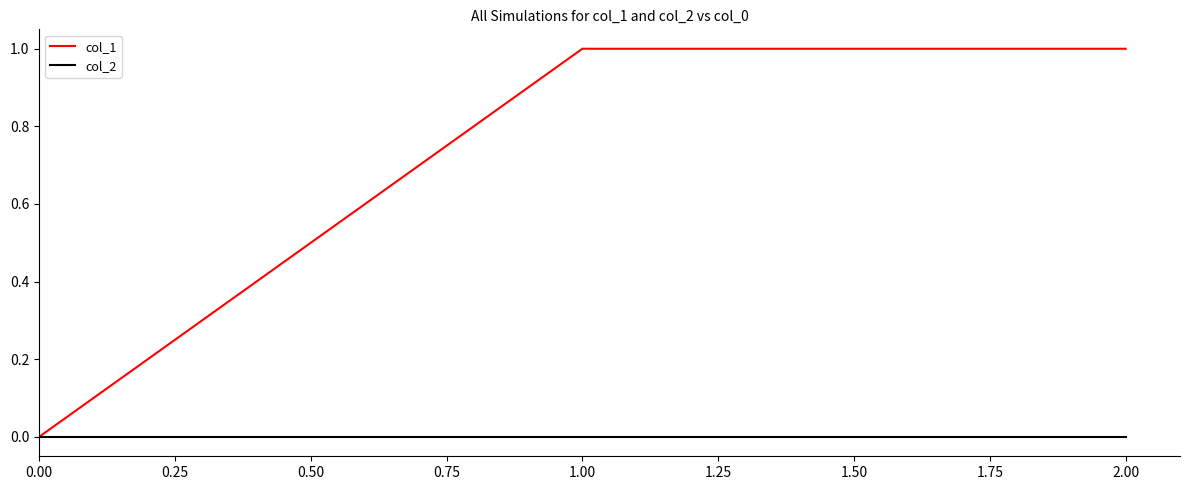

The col_2 series shows 0 at 0.00. True or false?

True